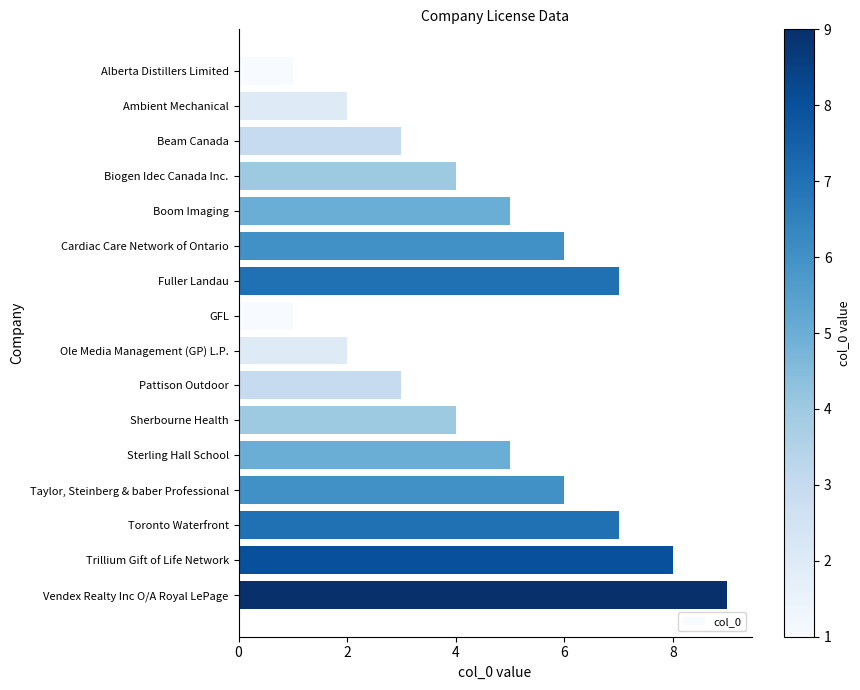

The chart shows a value of 6 at Cardiac Care Network of Ontario. True or false?

True